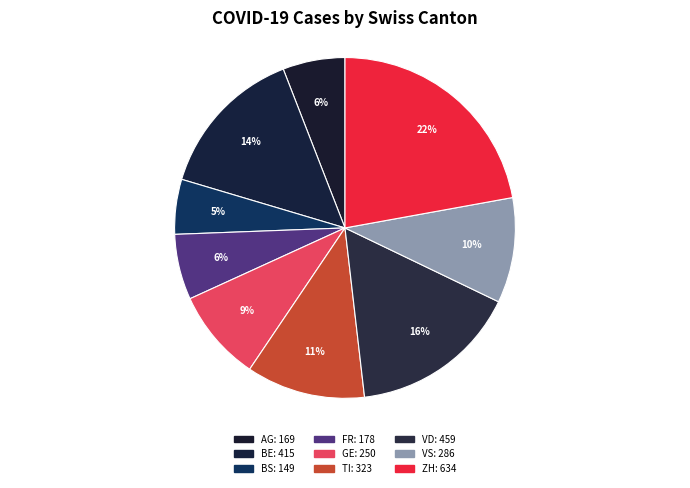

How many segments does this pie chart have?

9